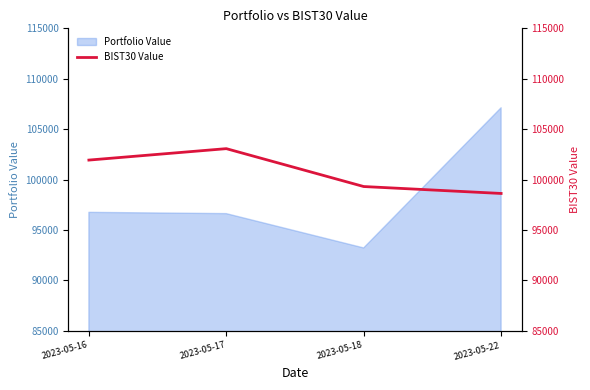

The value of Portfolio Value at 2023-05-22 is 107121.4. True or false?

True